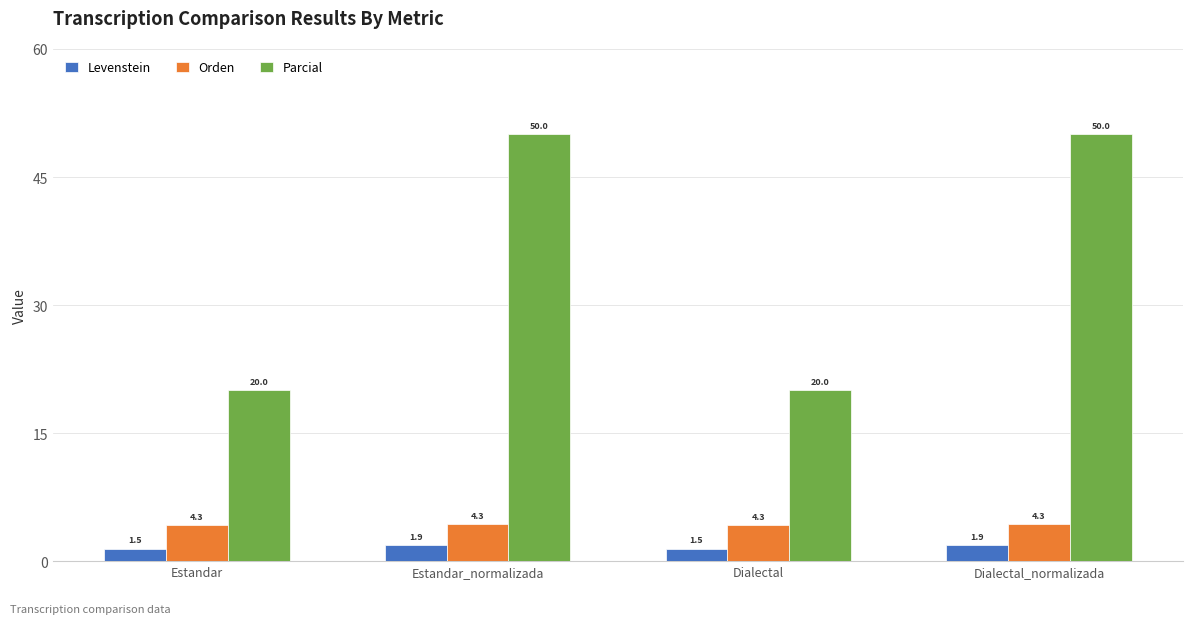

What is the greatest value displayed?

50.0